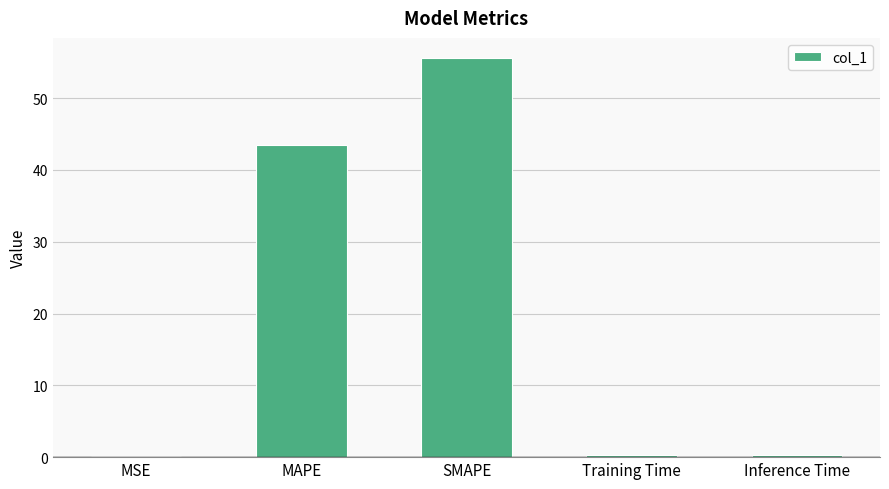

What is the maximum value shown in the chart?

55.6